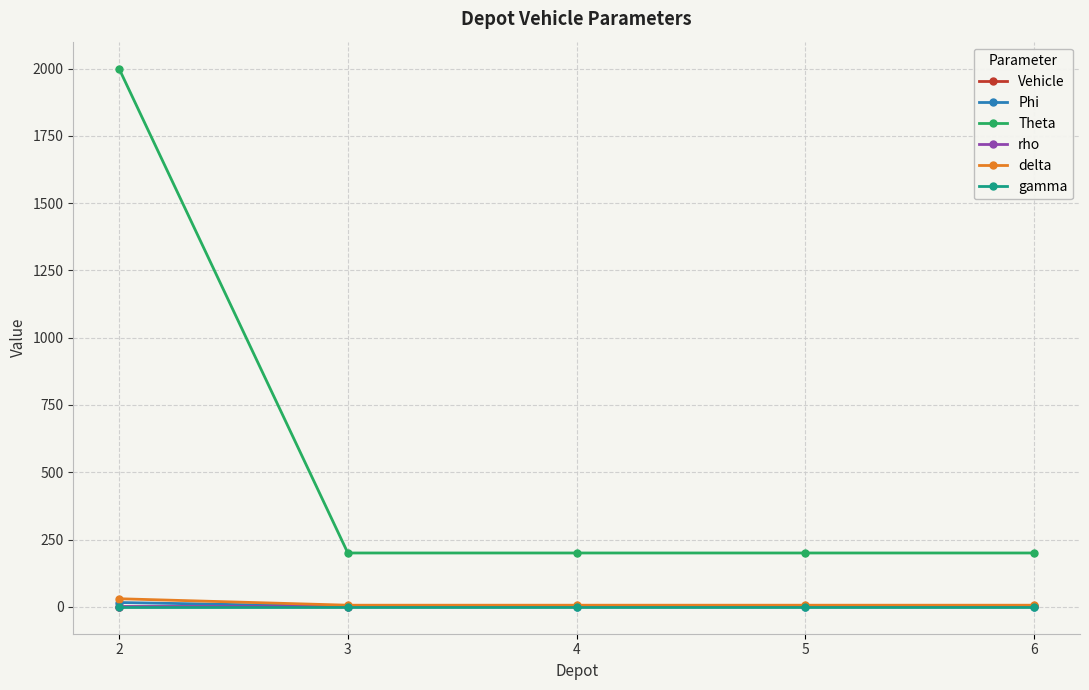

Which series has the largest range (max minus min)?

Theta